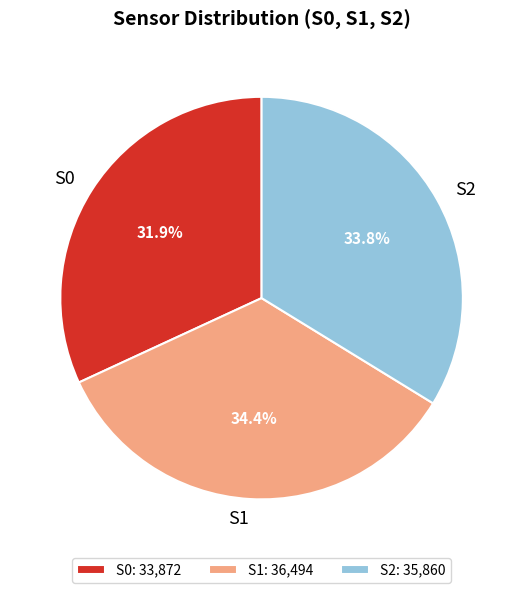

Is there any slice that represents more than half of the pie?

No